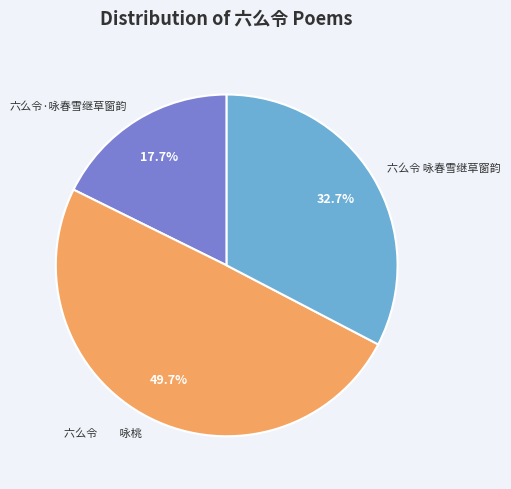

Is 六么令 咏春雪继草窗韵 the majority of the pie?

No